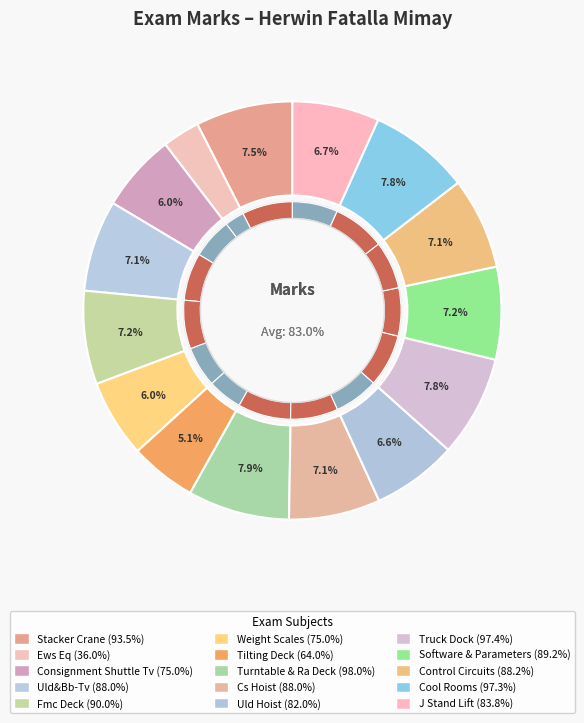

Does Turntable & Ra Deck represent more than half of the total?

No